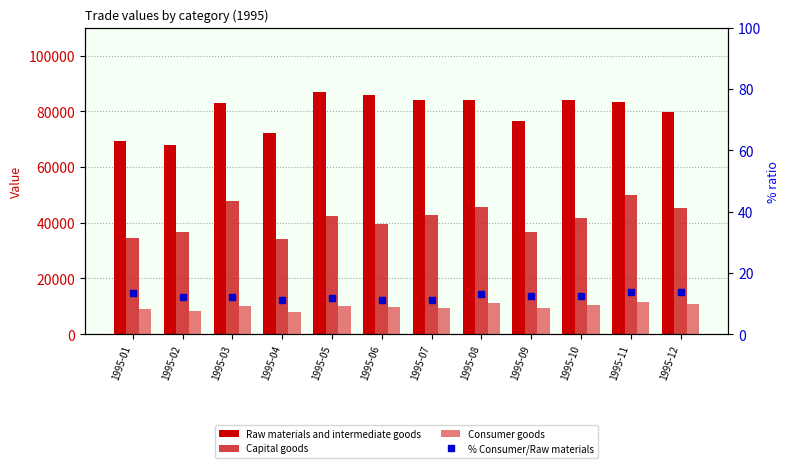

How many groups of bars are there?

12